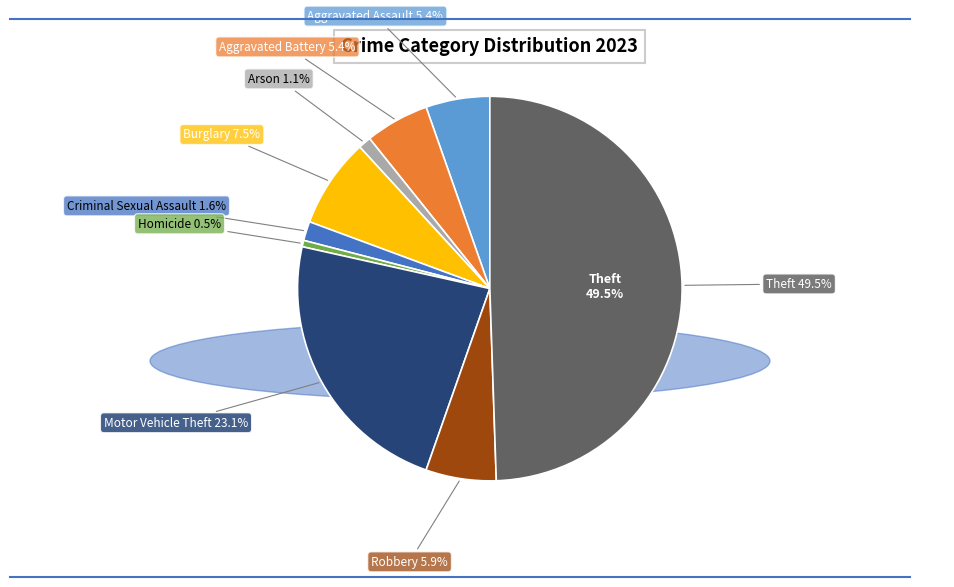

Does Arson represent more than half of the total?

No